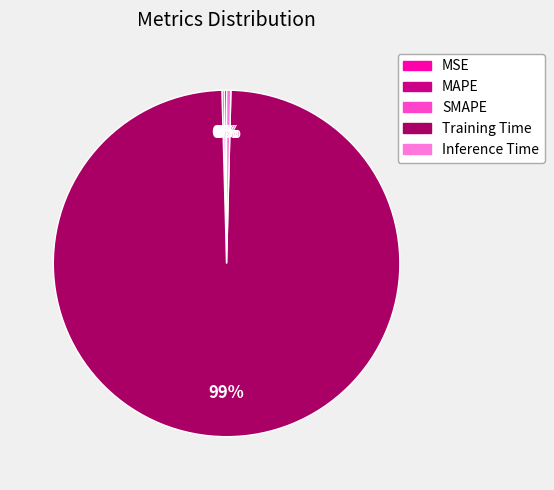

Between Training Time and Inference Time, which is larger?

Training Time